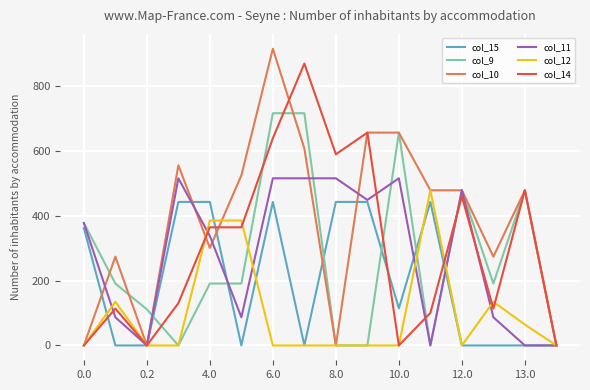

Which series has the widest spread of values?

col_10